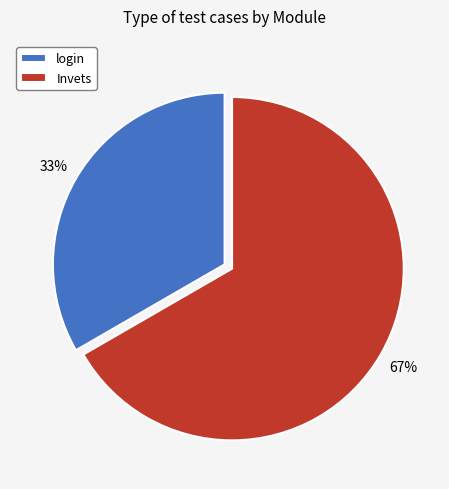

Is there any slice that represents more than half of the pie?

Yes